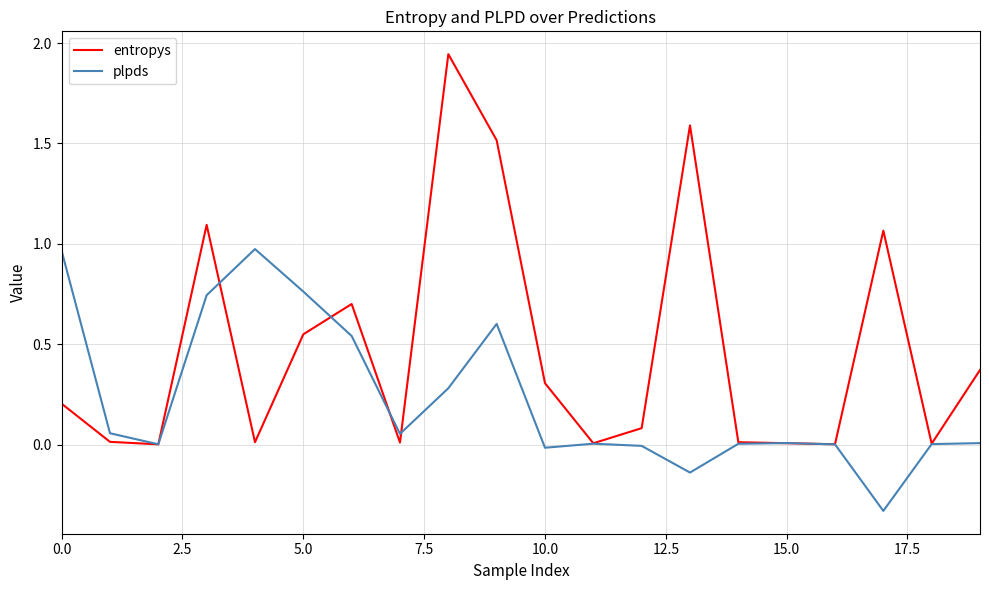

List the series in order of their overall mean, lowest first.

plpds, entropys